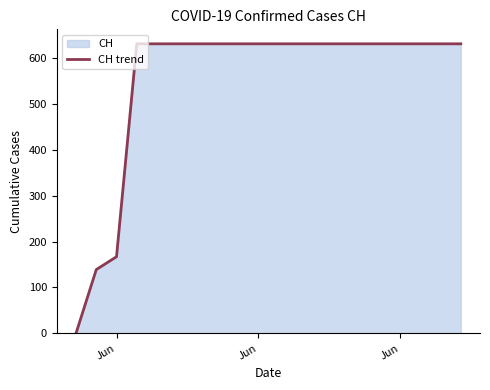

How many lines are shown in the chart?

1